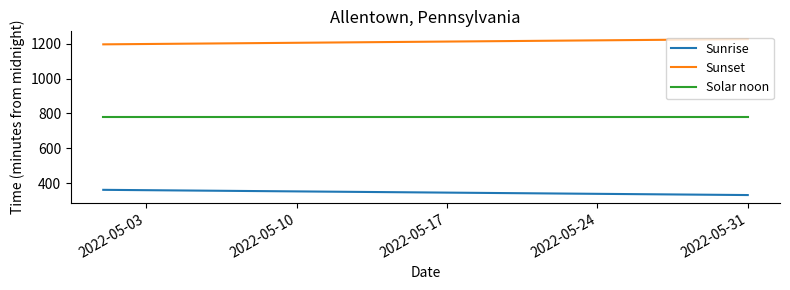

True or false: Sunset and Sunrise intersect in this chart.

False